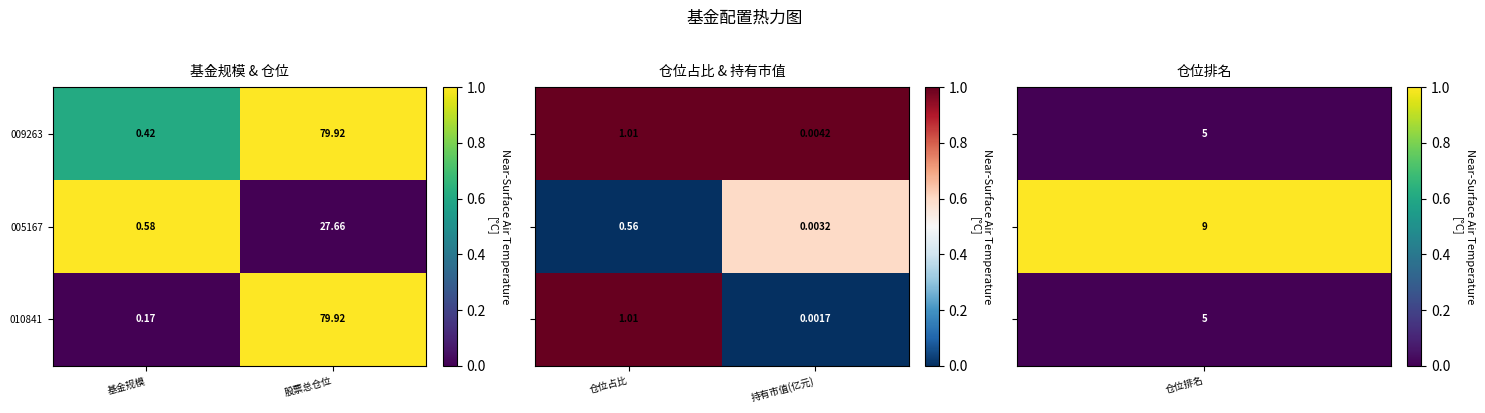

How many distinct data groups are displayed?

3